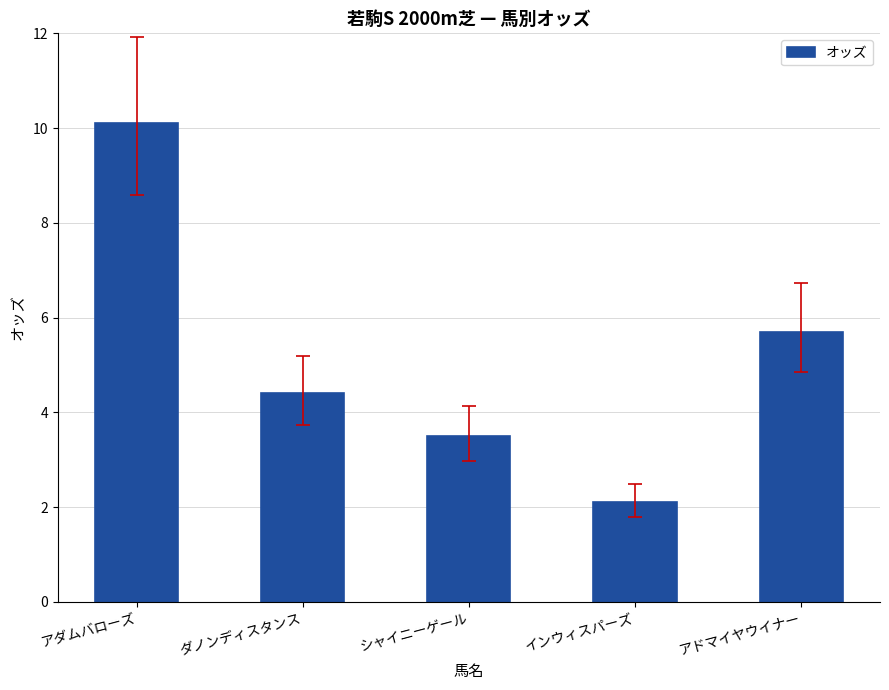

What is the ratio of the value at ダノンディスタンス to the value at アダムバローズ?

0.4